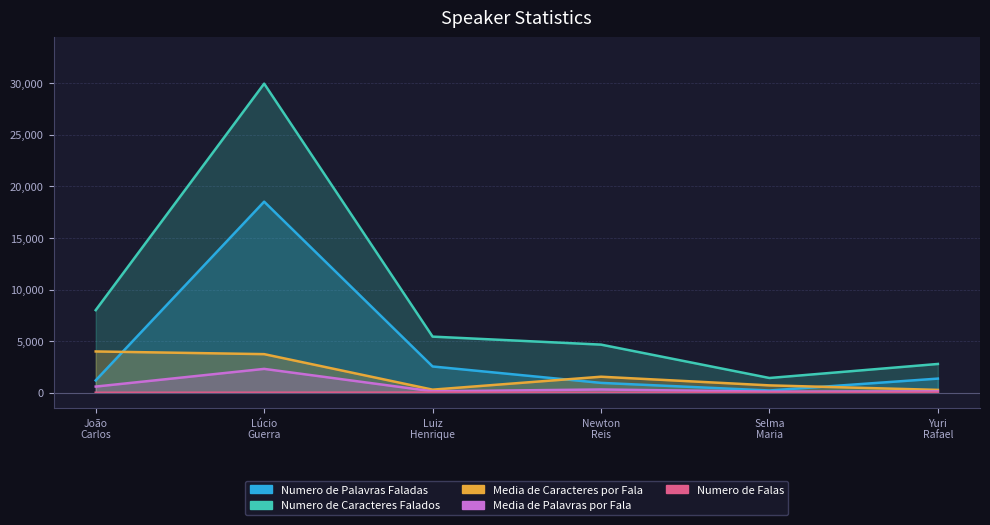

At which label does Media de Caracteres por Fala reach its minimum?

Yuri Rafael